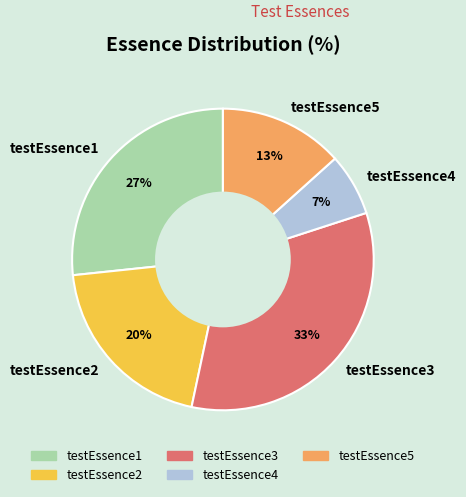

Is there a majority slice in this chart?

No